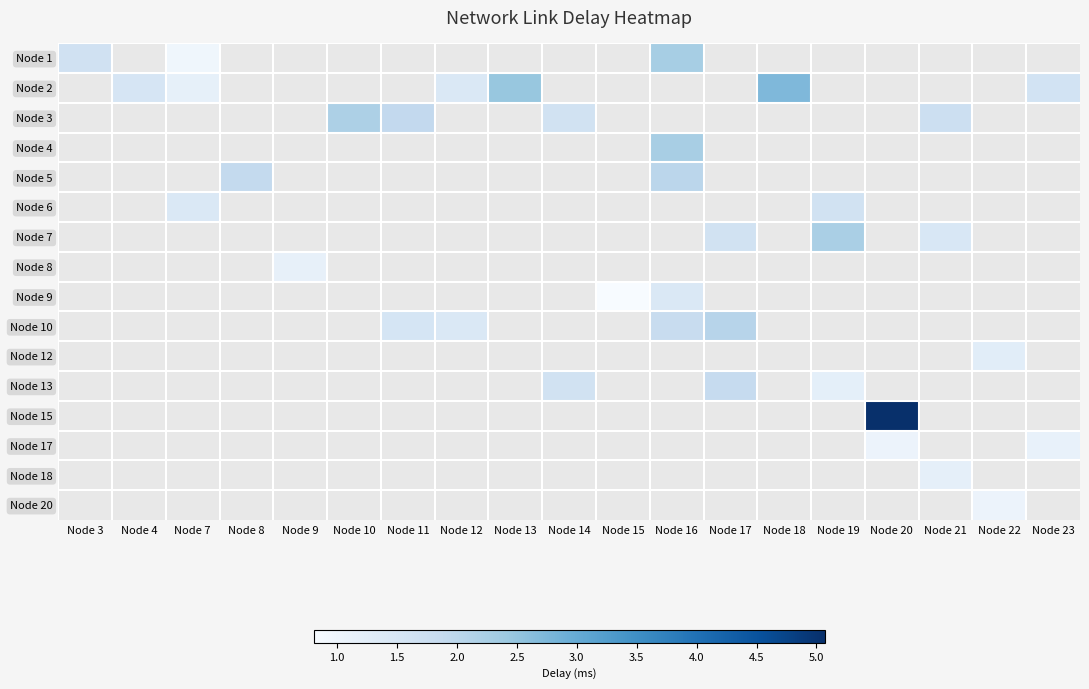

What is the minimum value shown in the chart?

0.8